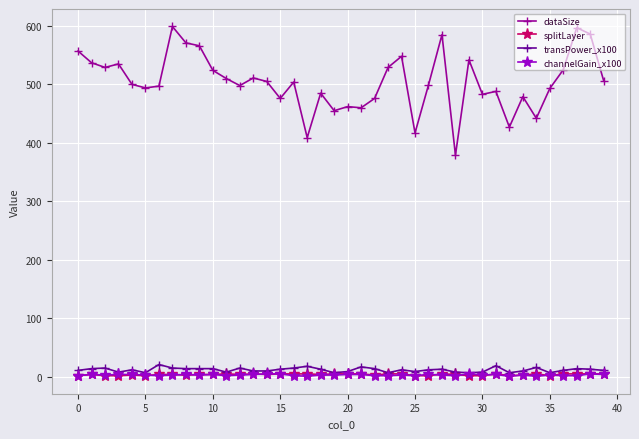

Which series has the largest total across all categories?

dataSize